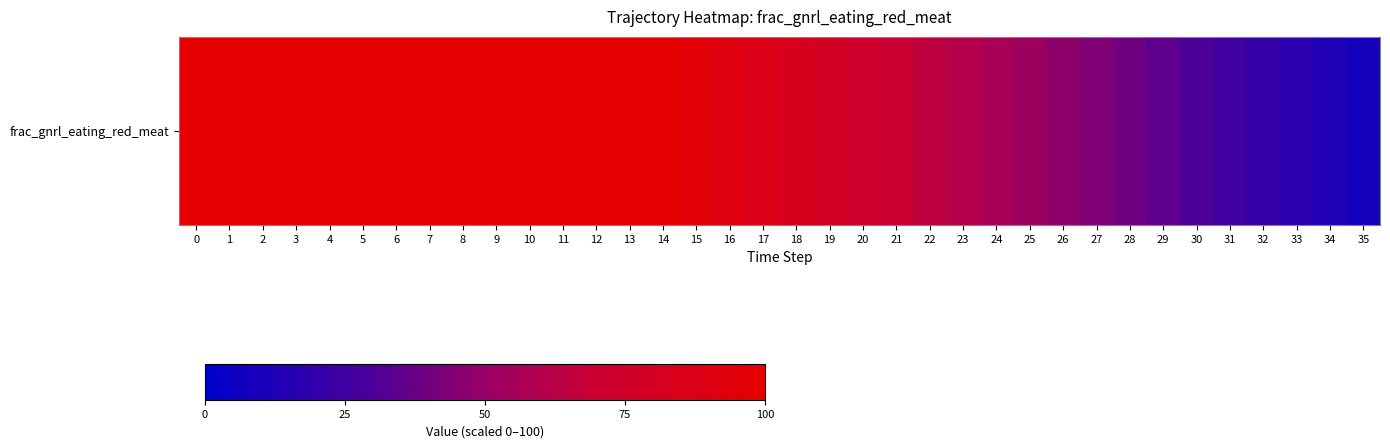

How many values exceed 86?

18